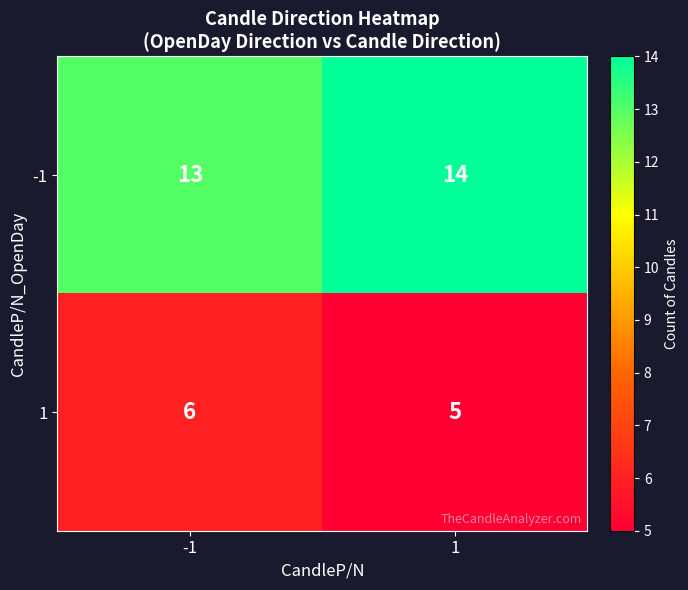

What is the difference between the highest and lowest values at 1?

9